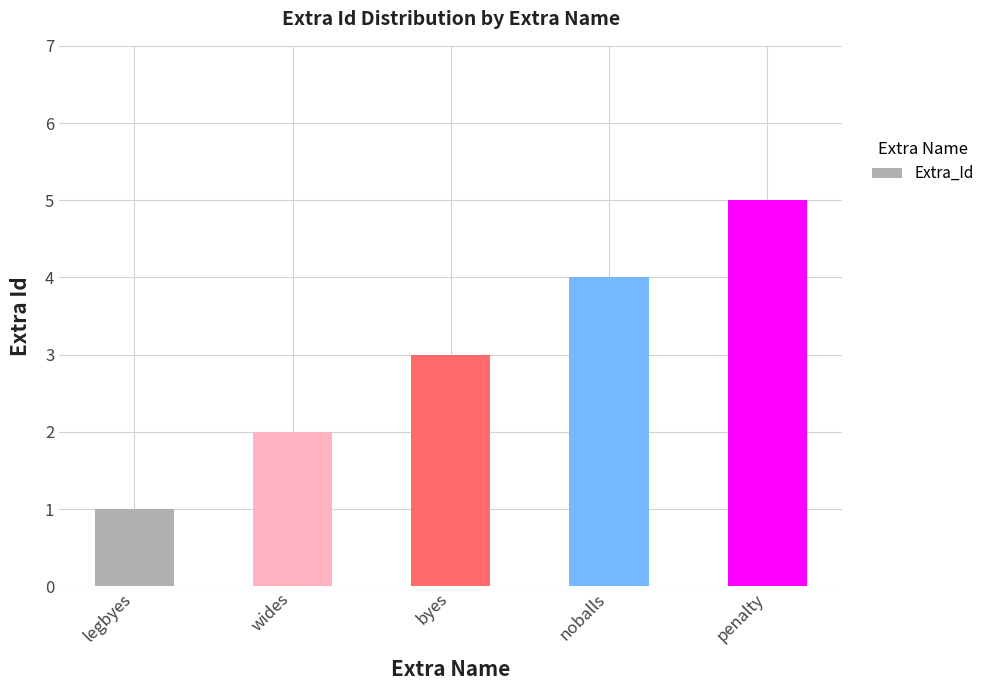

Reading left to right, list all the values displayed in this chart.

1	2	3	4	5